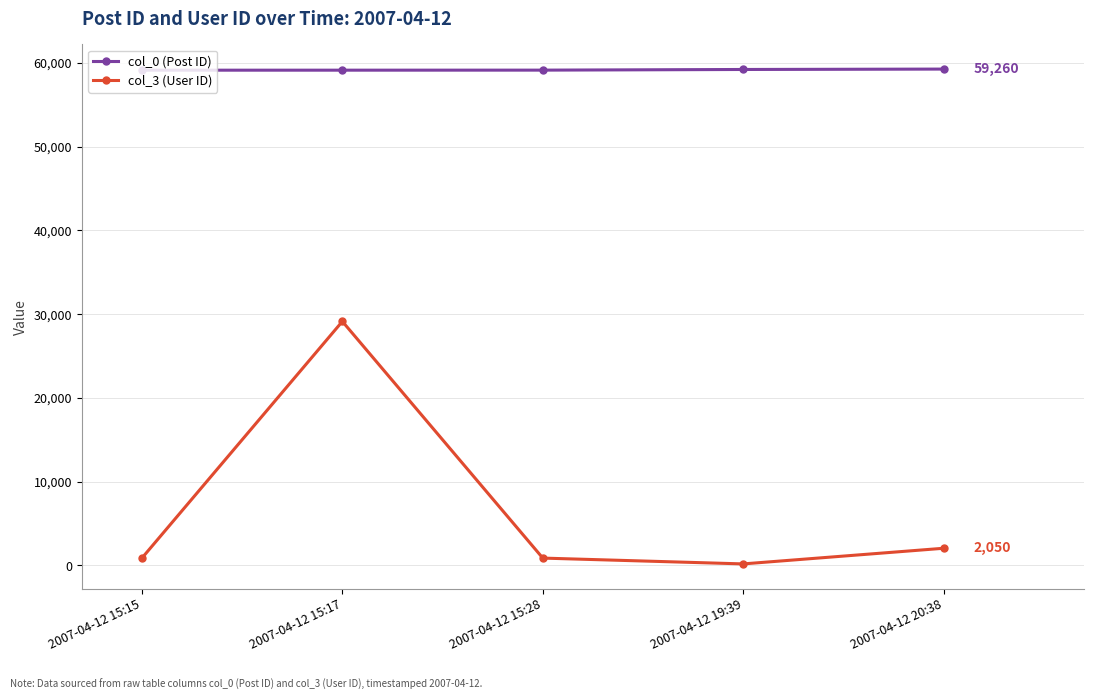

True or false: col_3 (User ID) and col_0 (Post ID) cross at least once.

False